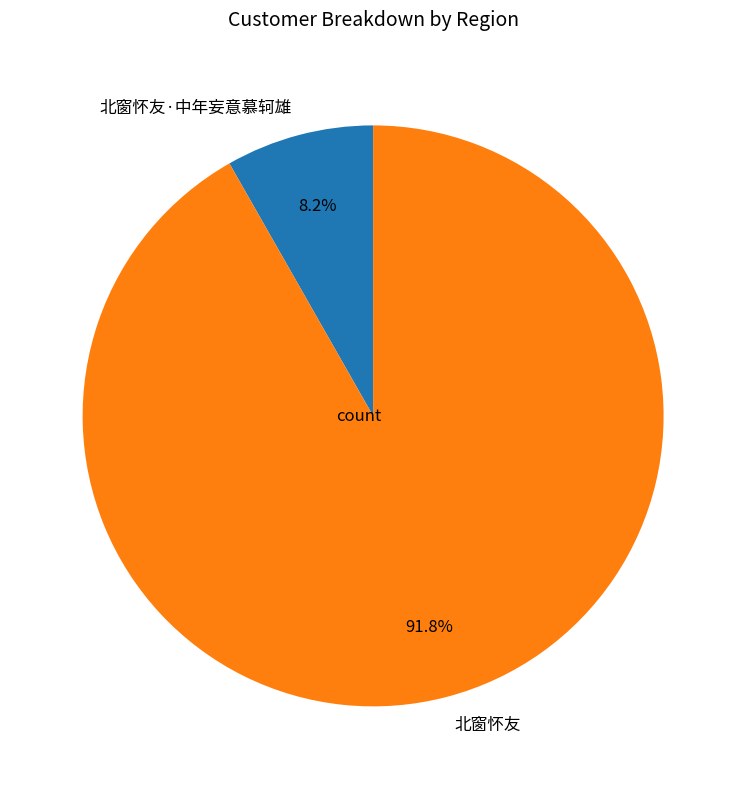

How many segments does this pie chart have?

2